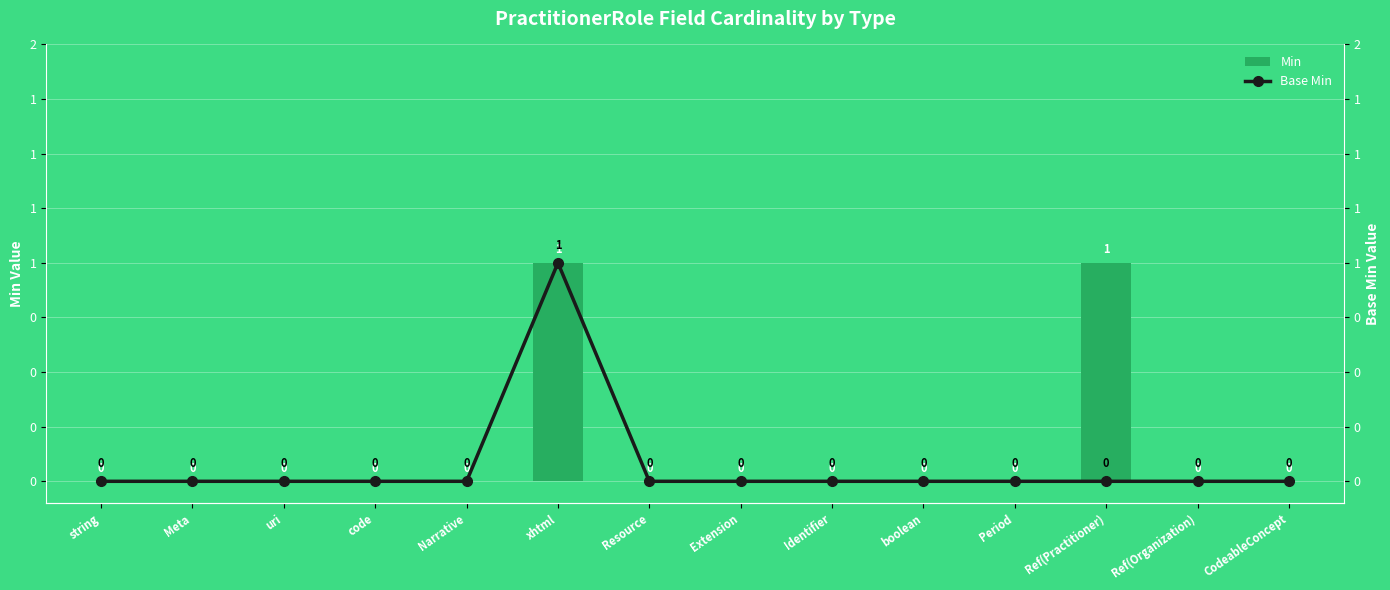

What is the difference between the maximum and second lowest values in the Min series?

1